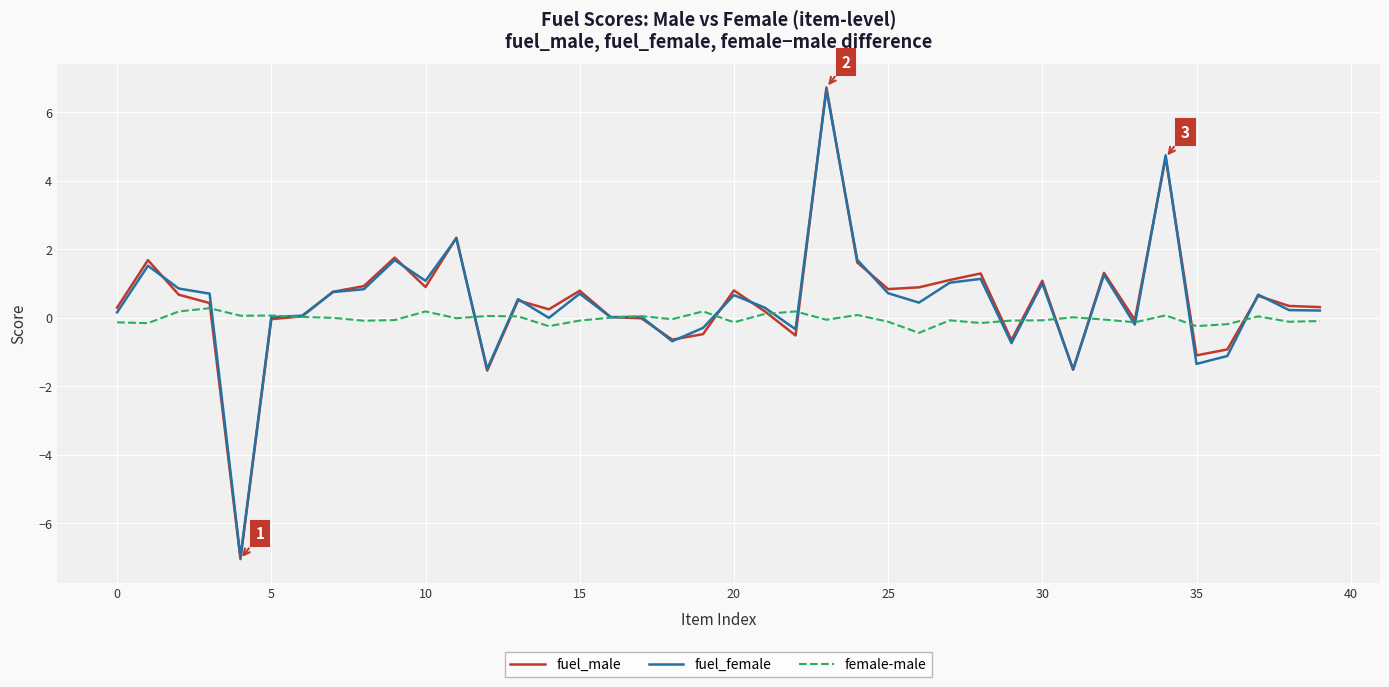

What is the difference between the maximum and minimum values in the fuel_female series?

13.7